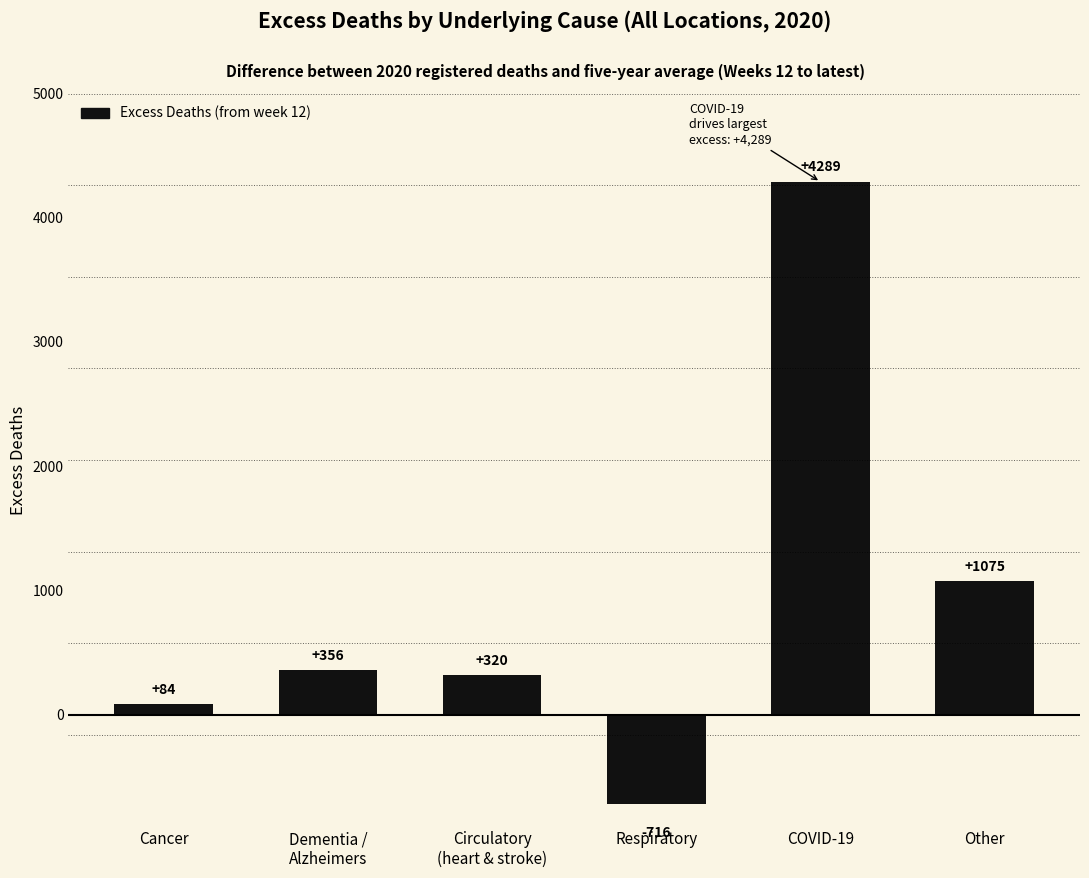

How many series are shown in this chart?

1